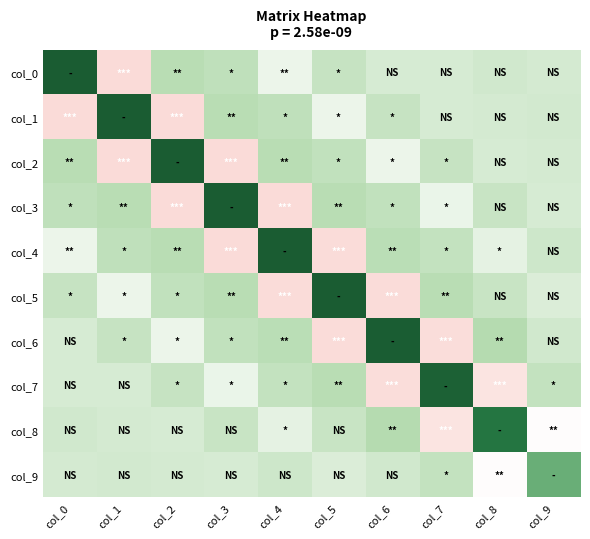

What is the difference between the highest and lowest values at col_9?

5.6